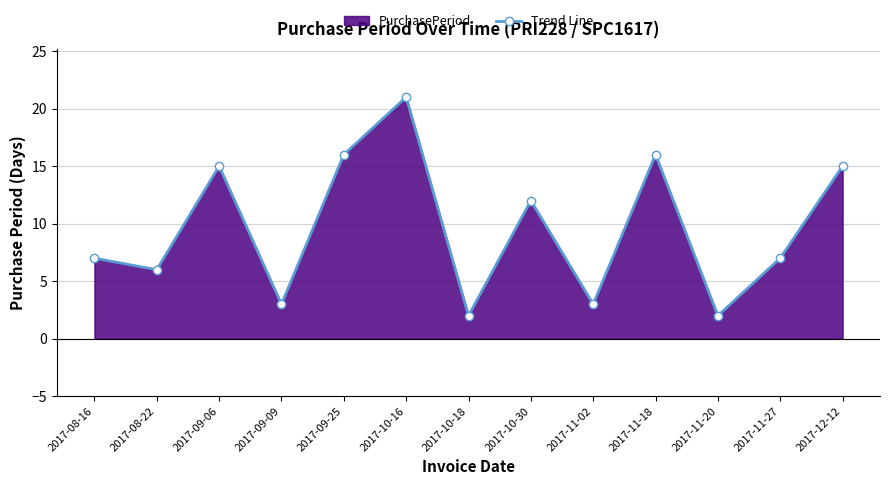

What is the label of the 11th point from the right?

2017-09-06